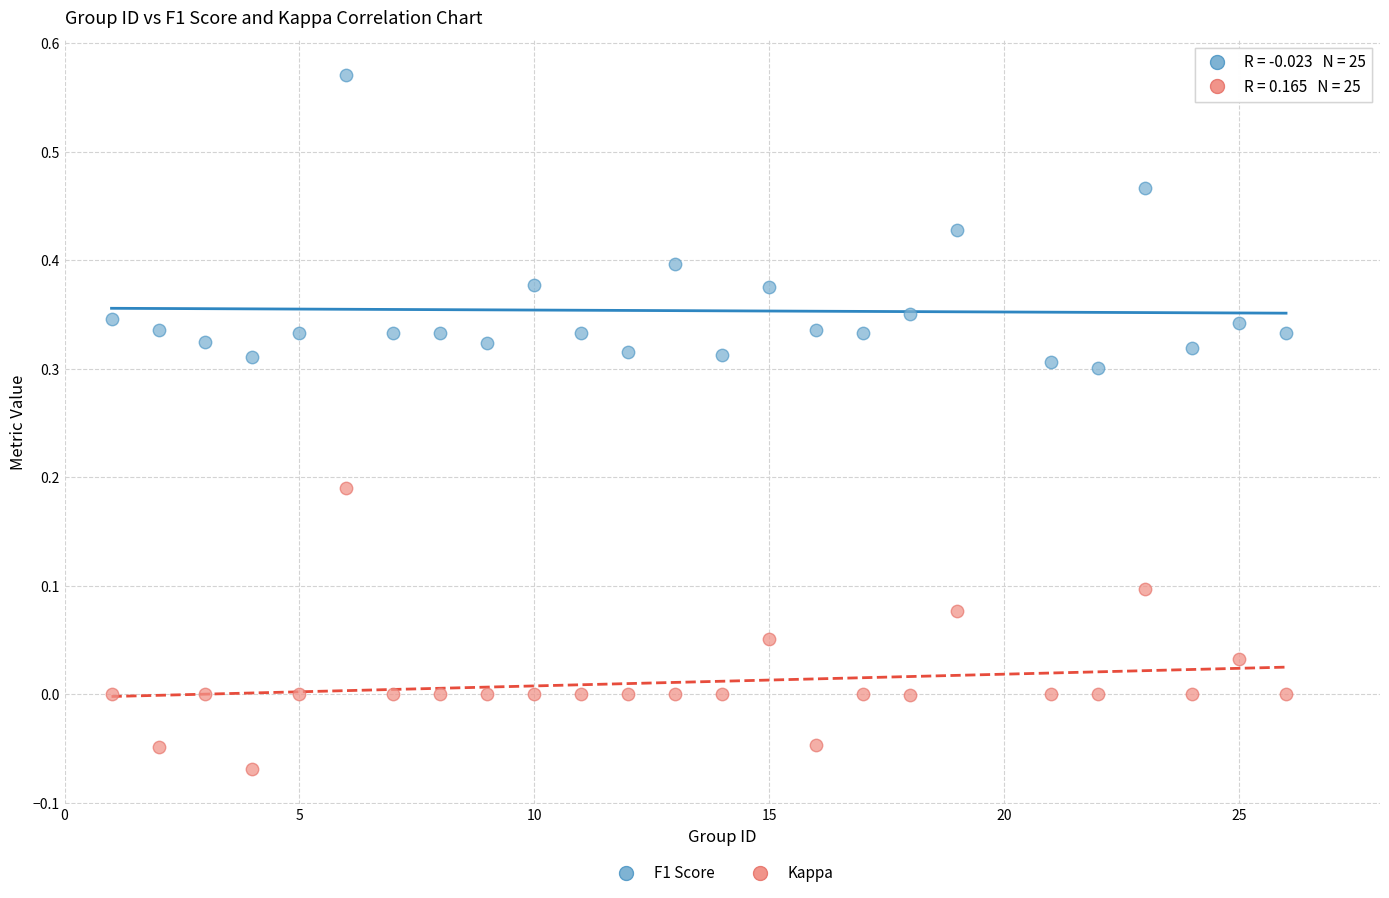

Which series has the largest Y range (max minus min)?

F1 Score